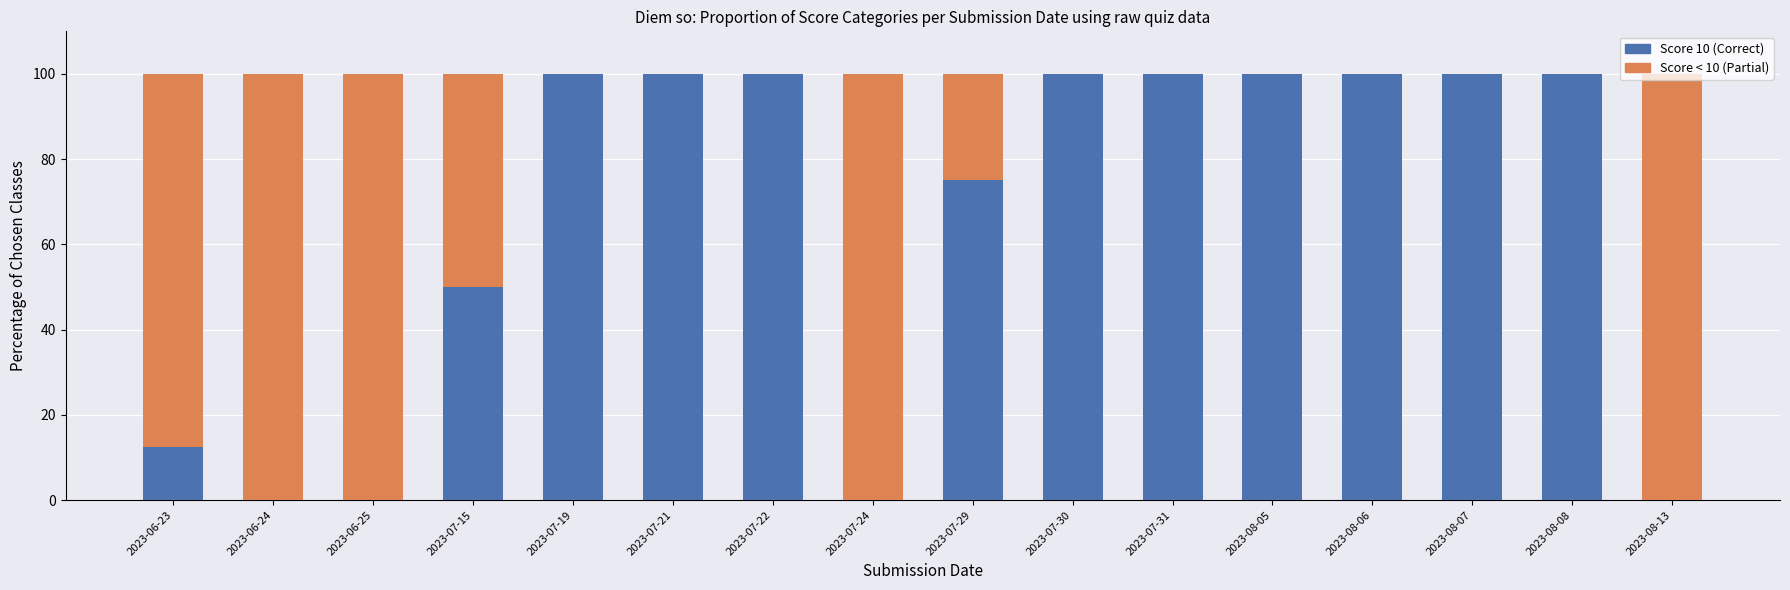

Is it true that Score 10 (Correct) equals 41.6 at 2023-07-24?

False